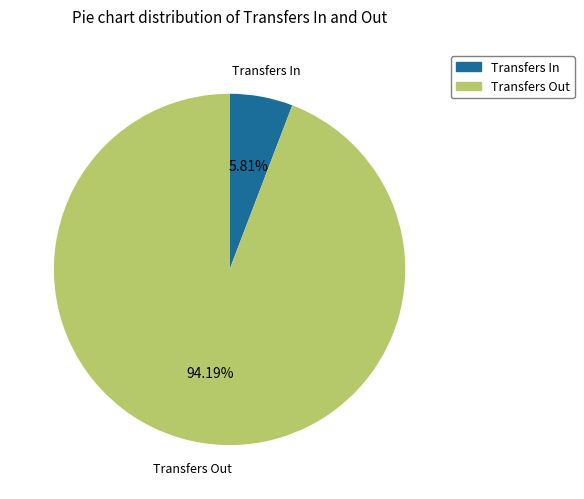

Is there a majority slice in this chart?

Yes